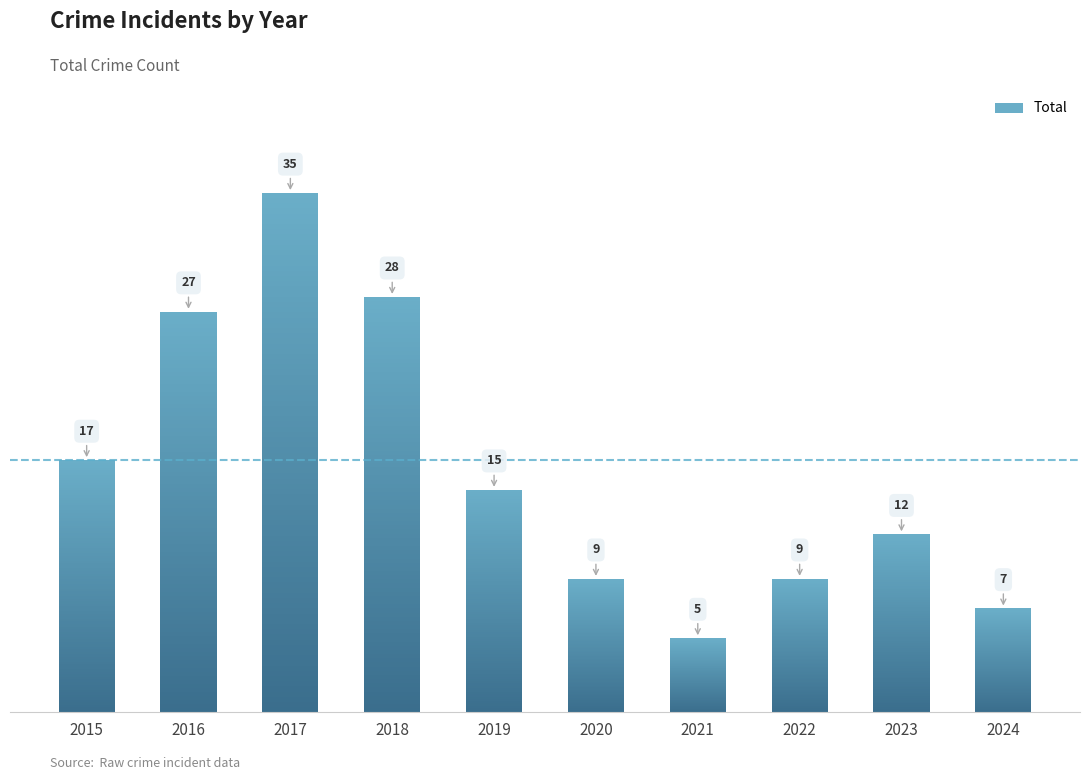

List the labels in order of value, largest first.

2017, 2018, 2016, 2015, 2019, 2023, 2020, 2022, 2024, 2021